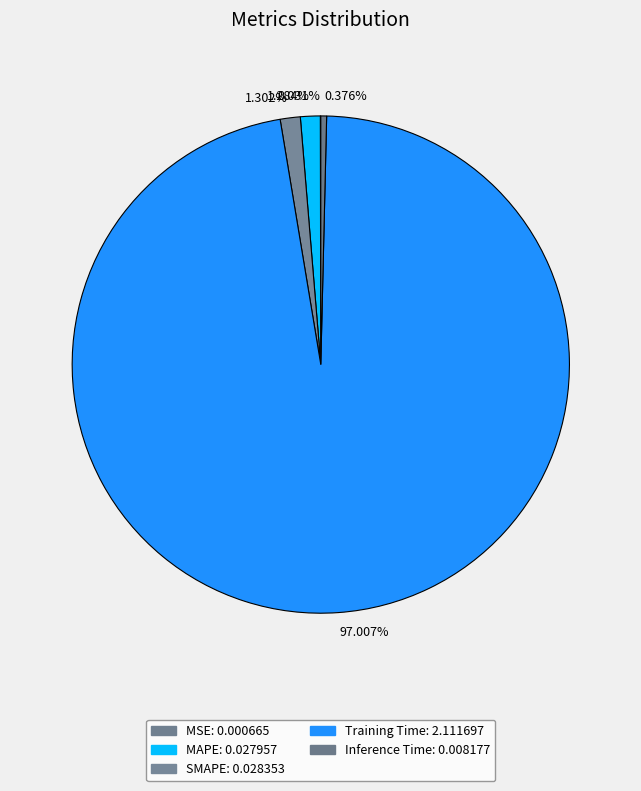

How many segments does this pie chart have?

5